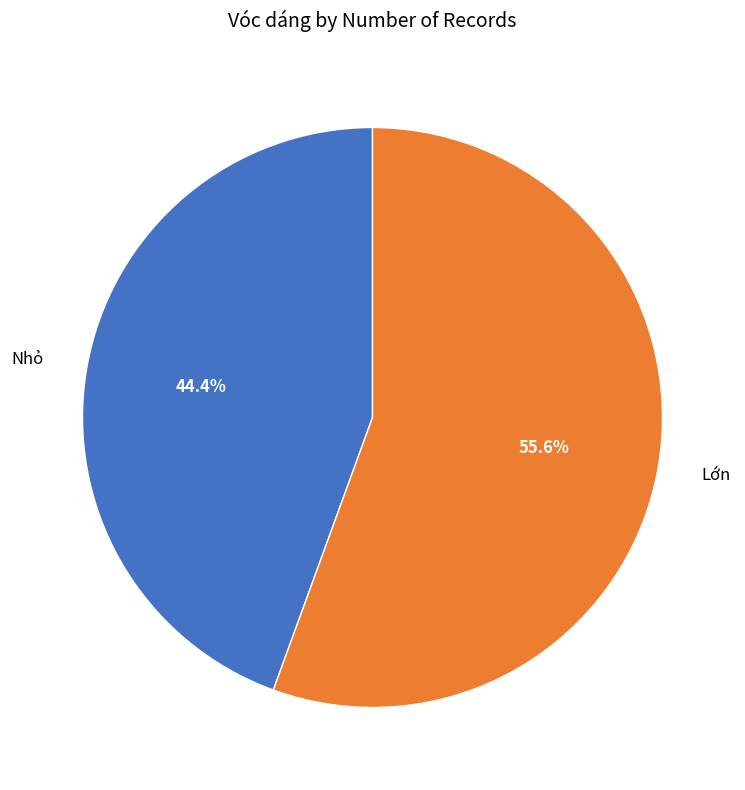

Between Lớn and Nhỏ, which is larger?

Lớn